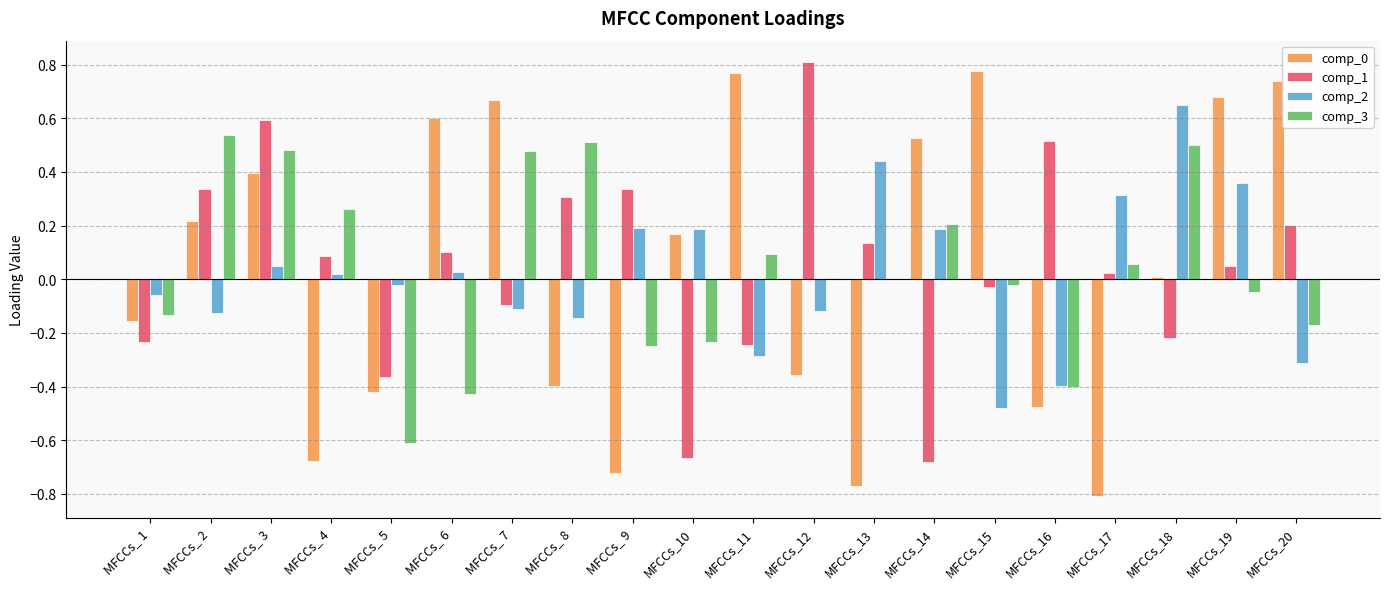

At which category is the sum across all series the highest?

MFCCs_ 3